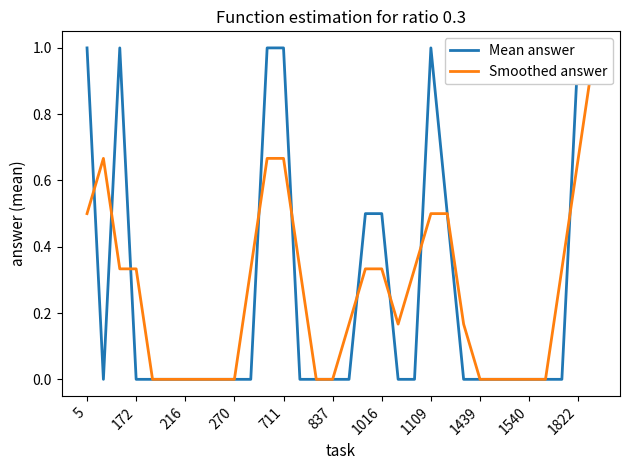

What is the average value of the Mean answer series?

0.3